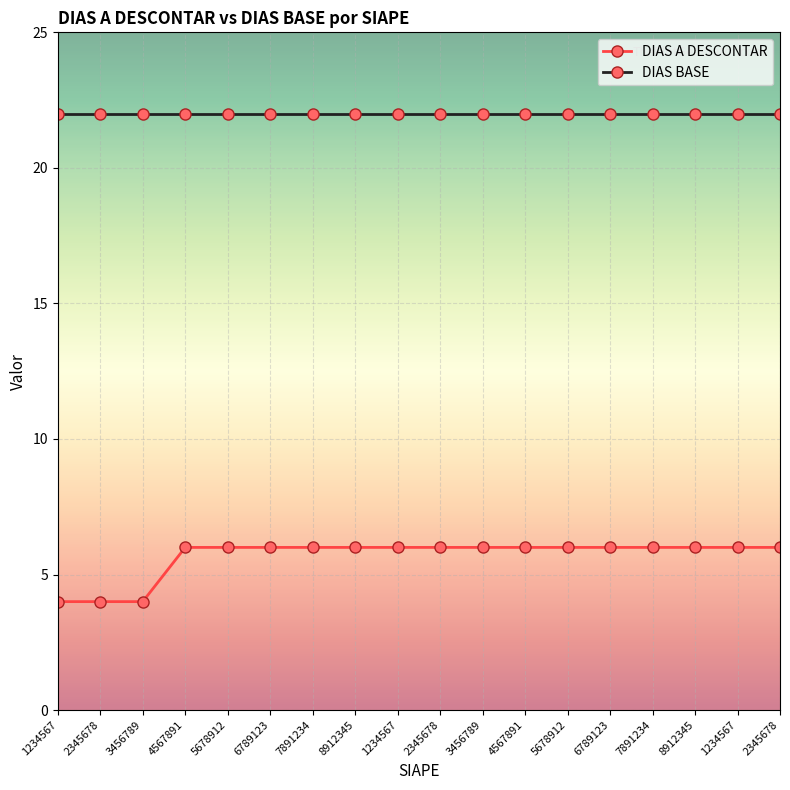

What is the label of the 6th point from the right?

5678912